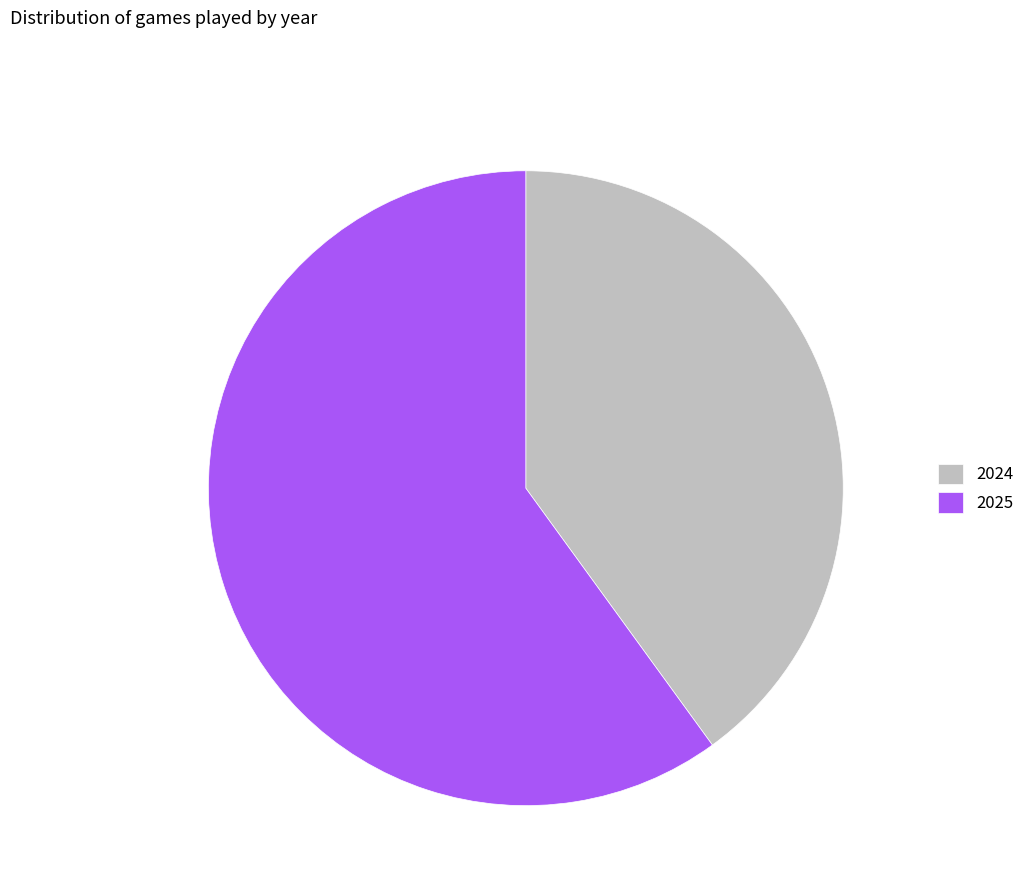

Is the sum of 2024 and 2025 greater than half?

Yes